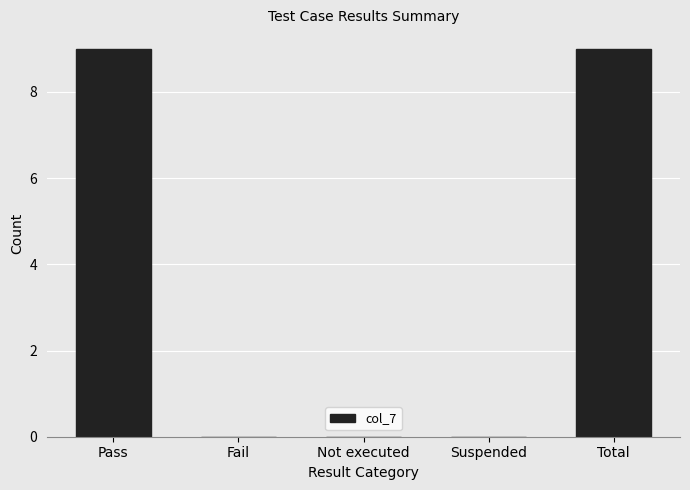

What is the sum of all values?

18